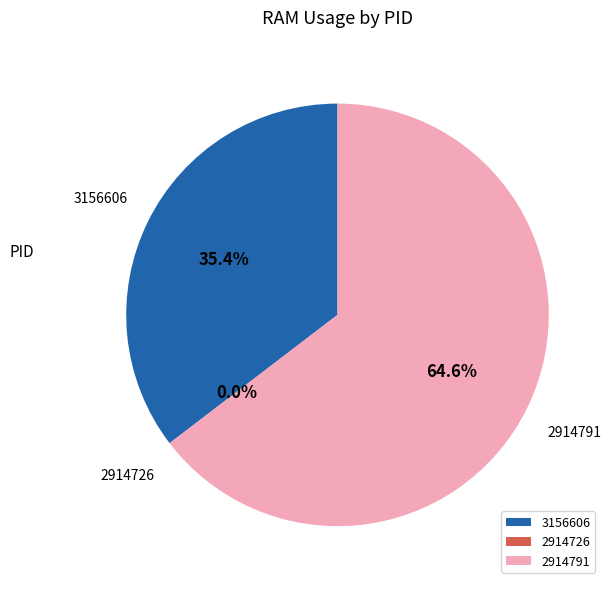

What percentage is NOT represented by 2914726?

100.0%